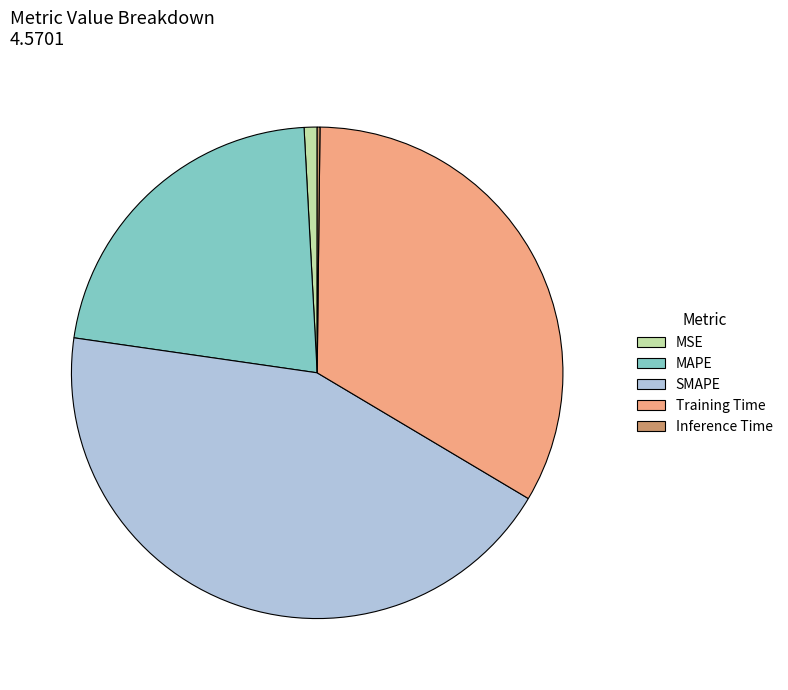

Is there a majority slice in this chart?

No